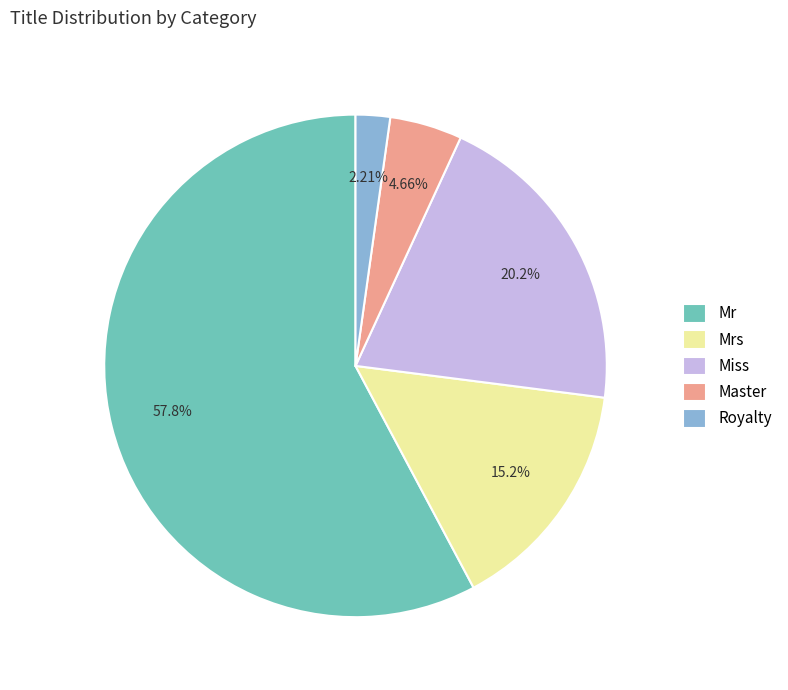

Rank the categories by value from highest to lowest.

Mr, Miss, Mrs, Master, Royalty